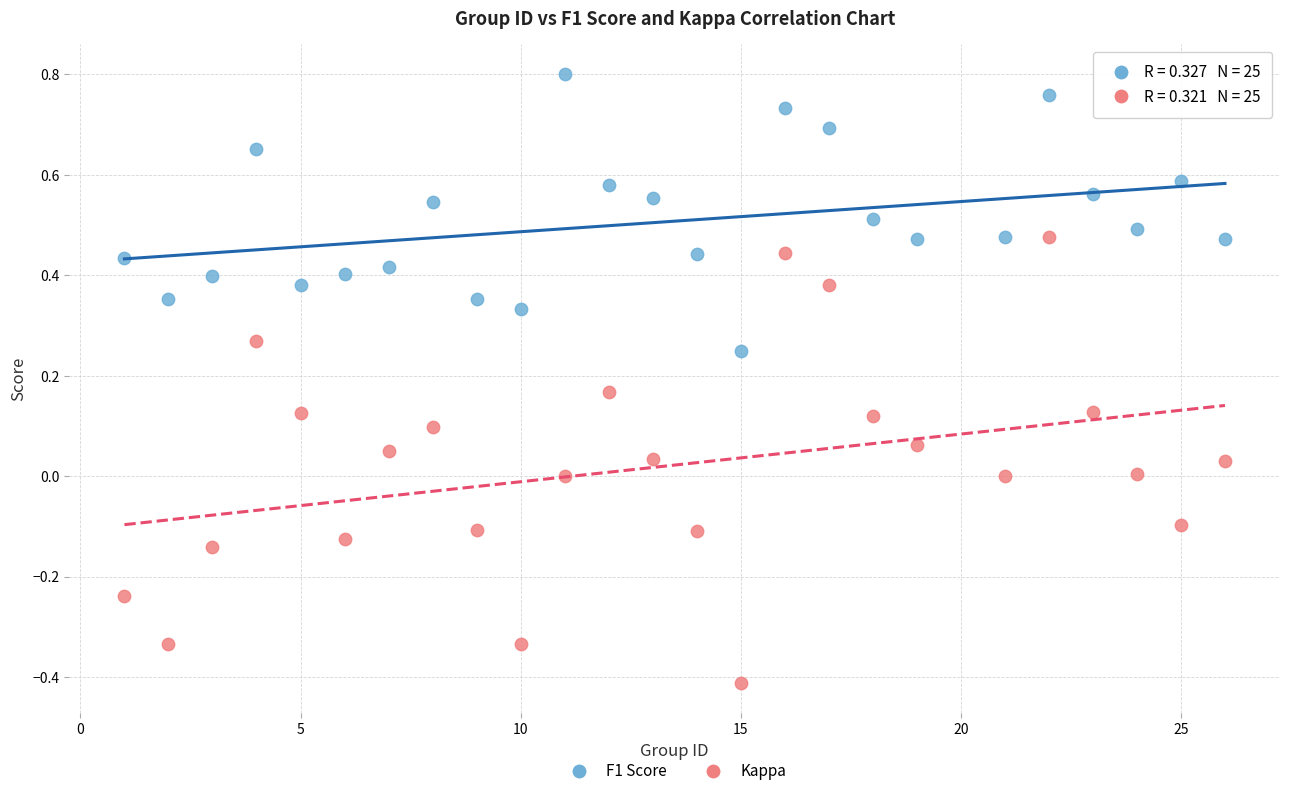

Which series has the largest Y range (max minus min)?

Kappa